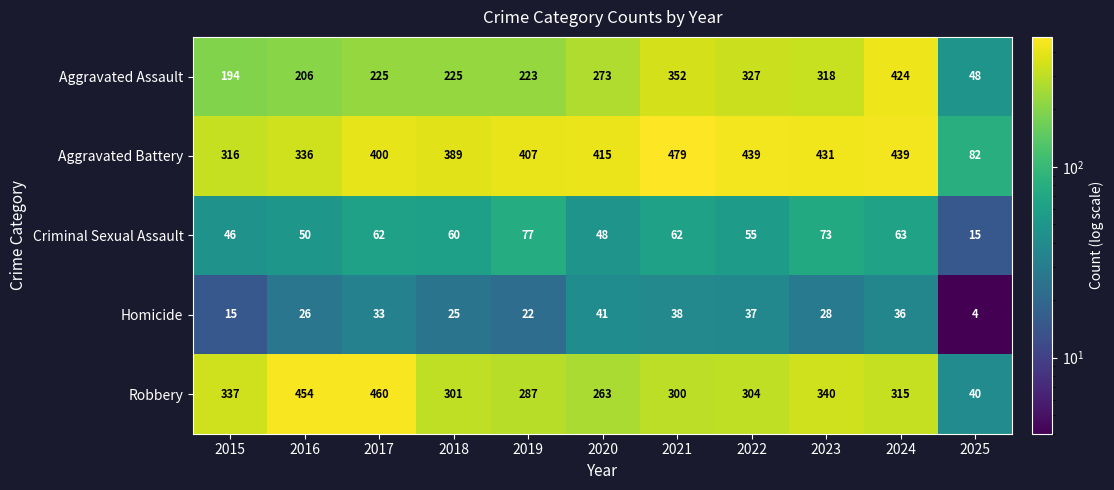

Is it true that Homicide equals 23 at 2015?

False